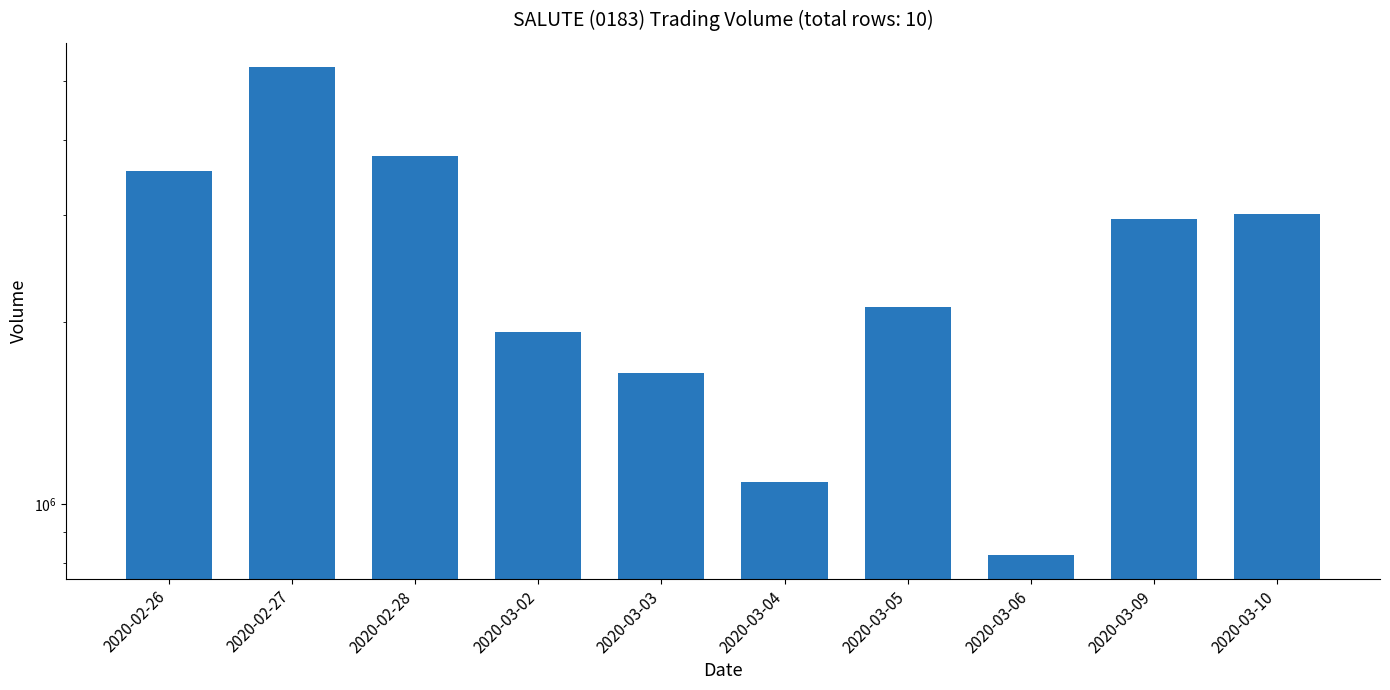

Reading left to right, extract all data points from this chart.

2020-02-26=3554000	2020-02-27=5270000	2020-02-28=3756800	2020-03-02=1922700	2020-03-03=1644400	2020-03-04=1087700	2020-03-05=2112900	2020-03-06=824300	2020-03-09=2957100	2020-03-10=3015100